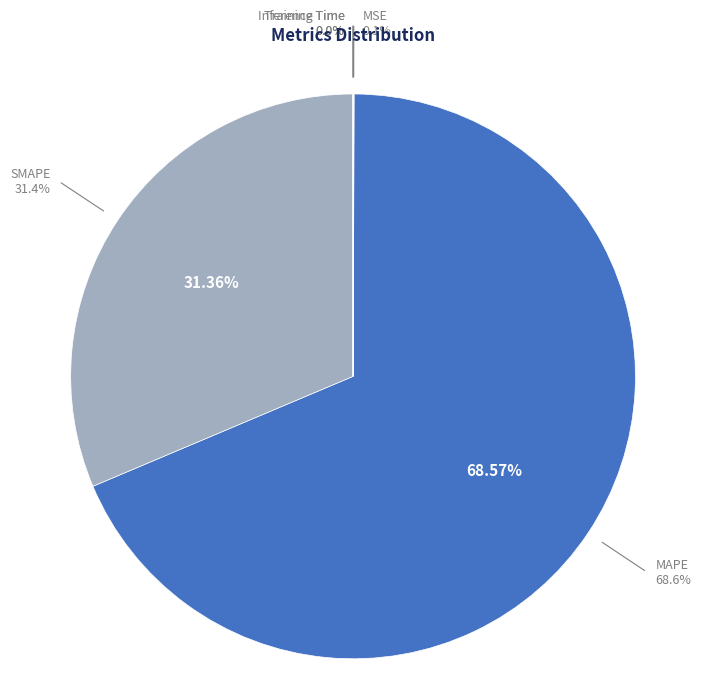

Is Training Time the majority of the pie?

No